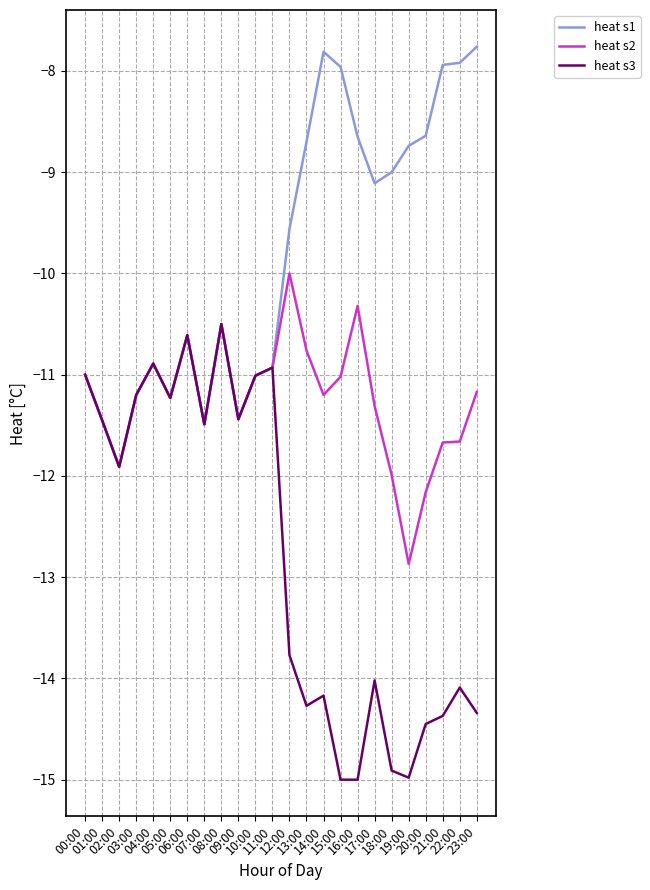

What value does the heat s3 series have at 05:00?

-11.2